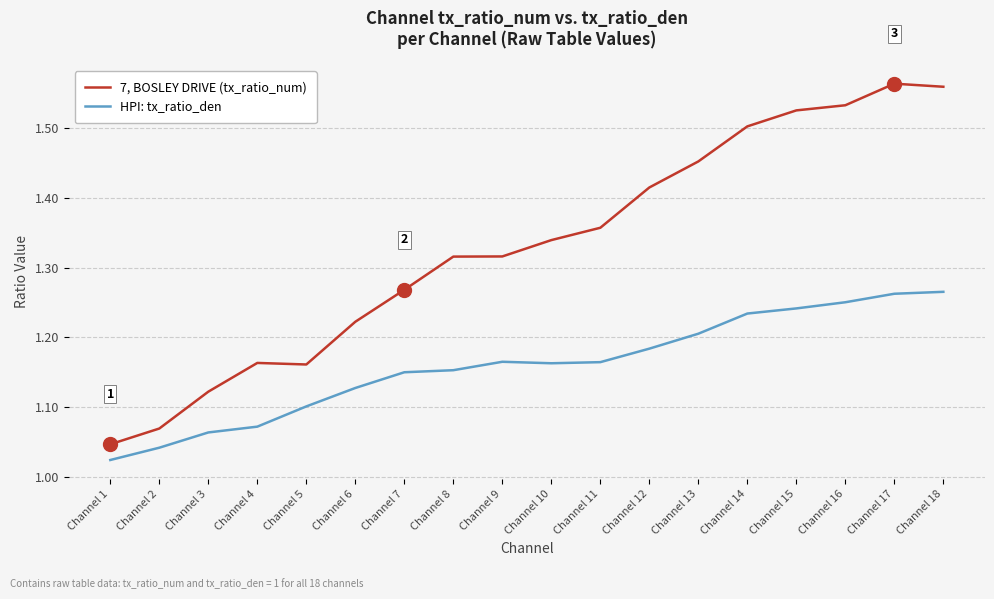

How many categories are shown in the chart?

18